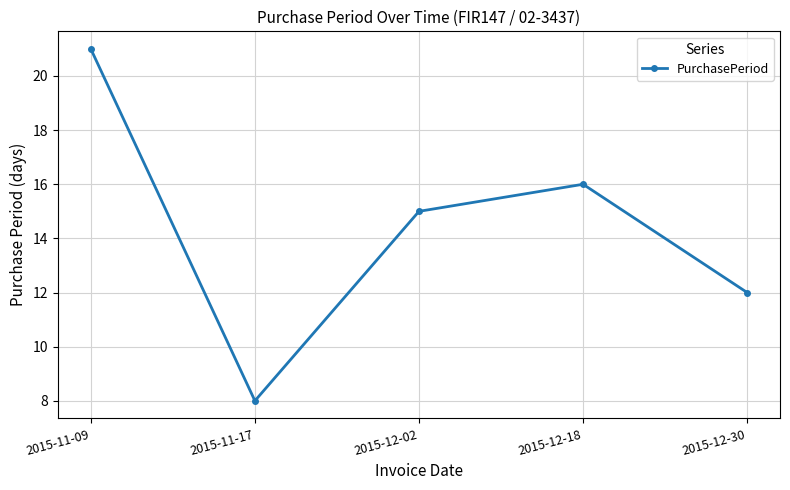

Rank the categories by value from lowest to highest.

2015-11-17, 2015-12-30, 2015-12-02, 2015-12-18, 2015-11-09